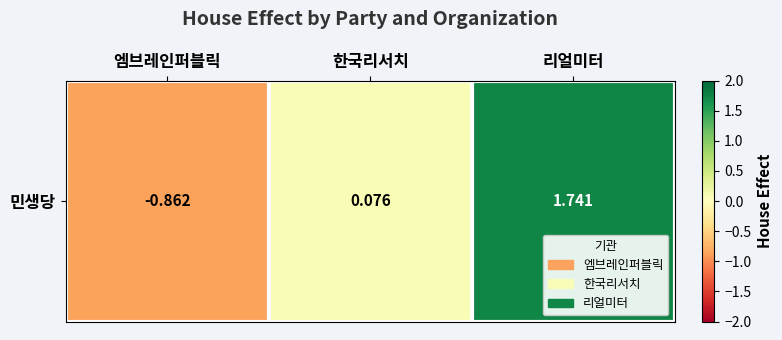

Rank the categories by value from highest to lowest.

리얼미터, 한국리서치, 엠브레인퍼블릭